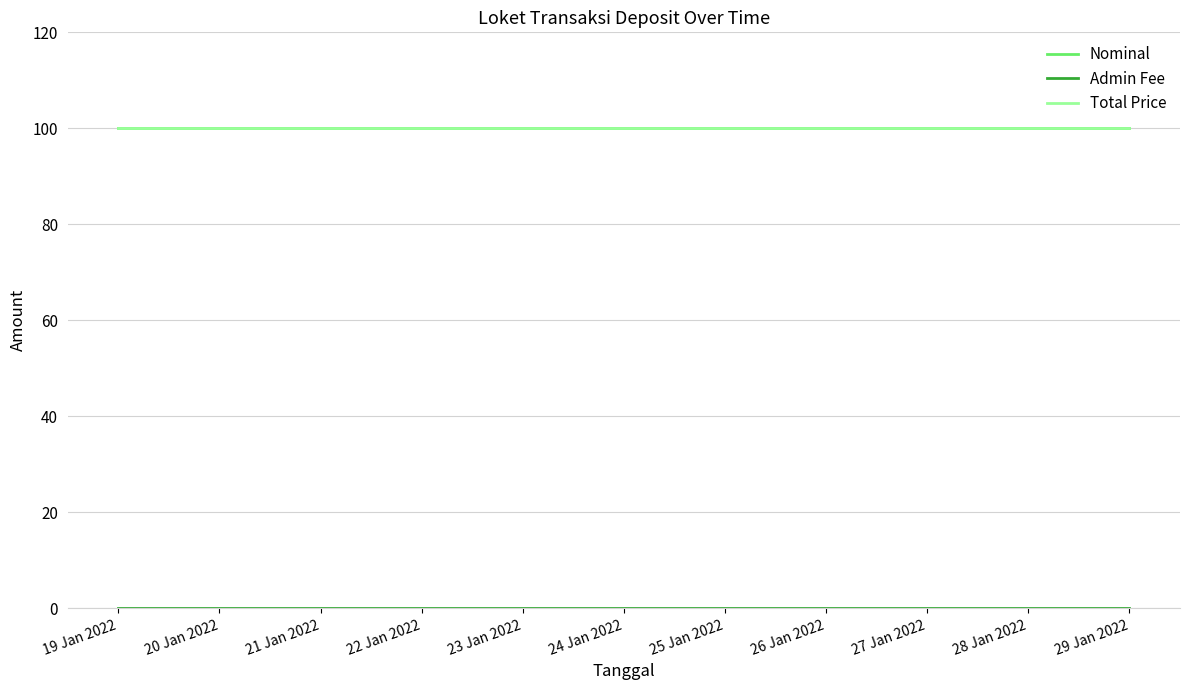

True or false: Nominal and Total Price intersect in this chart.

False